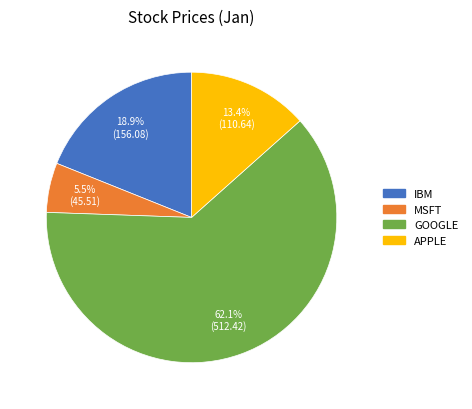

To the nearest percent, what percentage of the pie is GOOGLE?

62%